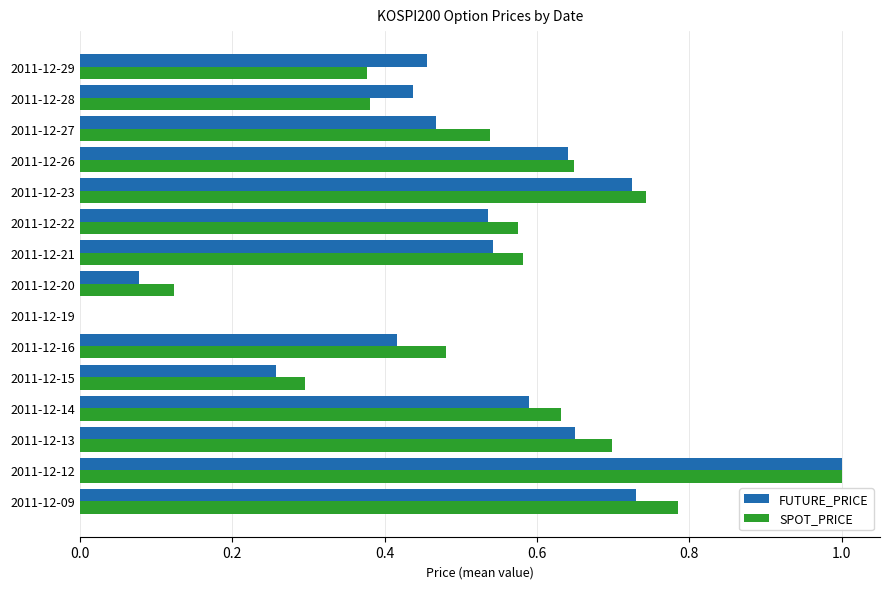

What is the sum of the SPOT_PRICE values at 2011-12-27 and 2011-12-23?

1.3